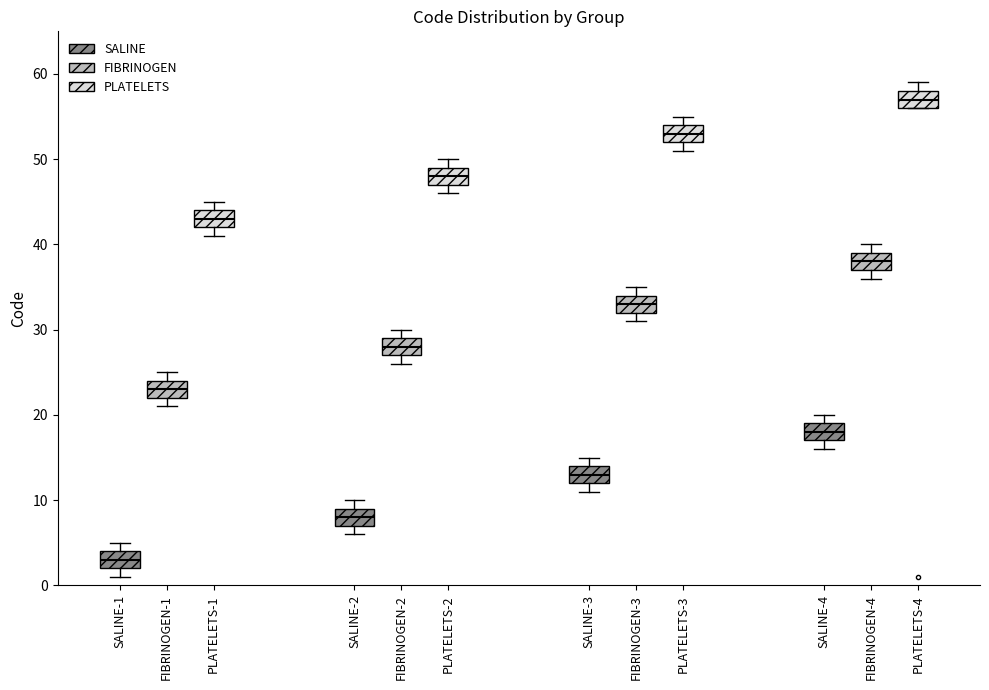

Reading left to right, transcribe this box plot: for each box, give where its median line is, the range the box spans, and where its two whiskers end, as read against the y-axis. The values are not printed on the chart, so give them approximately, as read against the axis.

FIBRINOGEN-1 (SALINE): median 3, box 2 to 4, whiskers 1 to 5
FIBRINOGEN-1 (FIBRINOGEN): median 23, box 22 to 24, whiskers 21 to 25
FIBRINOGEN-1 (PLATELETS): median 43, box 42 to 44, whiskers 41 to 45
FIBRINOGEN-2 (SALINE): median 8, box 7 to 9, whiskers 6 to 10
FIBRINOGEN-2 (FIBRINOGEN): median 28, box 27 to 29, whiskers 26 to 30
FIBRINOGEN-2 (PLATELETS): median 48, box 47 to 49, whiskers 46 to 50
FIBRINOGEN-3 (SALINE): median 13, box 12 to 14, whiskers 11 to 15
FIBRINOGEN-3 (FIBRINOGEN): median 33, box 32 to 34, whiskers 31 to 35
FIBRINOGEN-3 (PLATELETS): median 53, box 52 to 54, whiskers 51 to 55
FIBRINOGEN-4 (SALINE): median 18, box 17 to 19, whiskers 16 to 20
FIBRINOGEN-4 (FIBRINOGEN): median 38, box 37 to 39, whiskers 36 to 40
FIBRINOGEN-4 (PLATELETS): median 57, box 56 to 58, whiskers 56 to 59